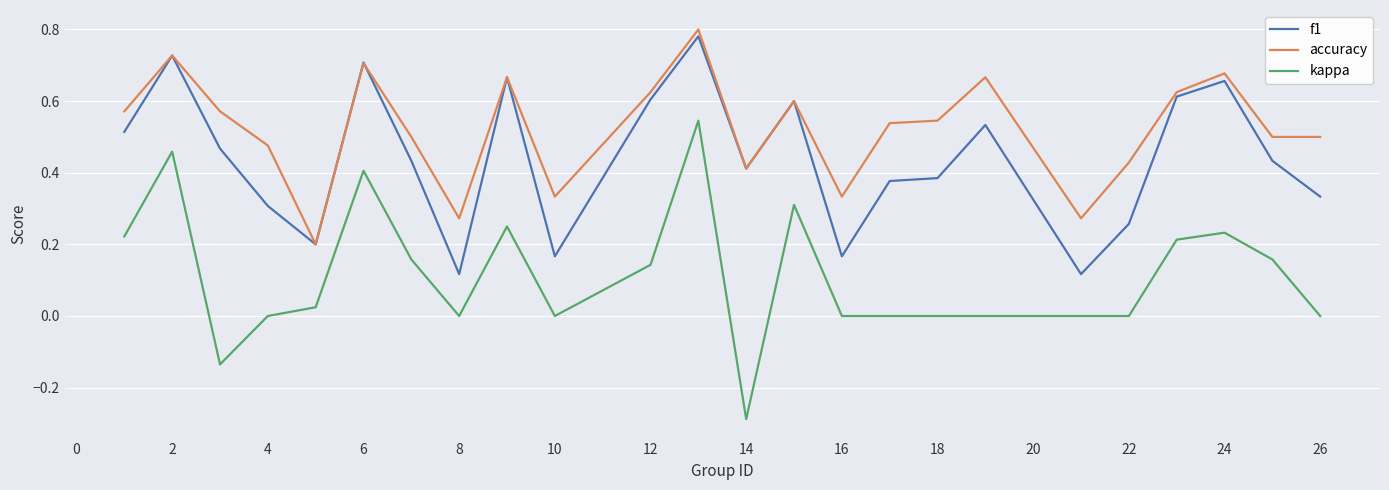

Which series has the largest total across all categories?

accuracy